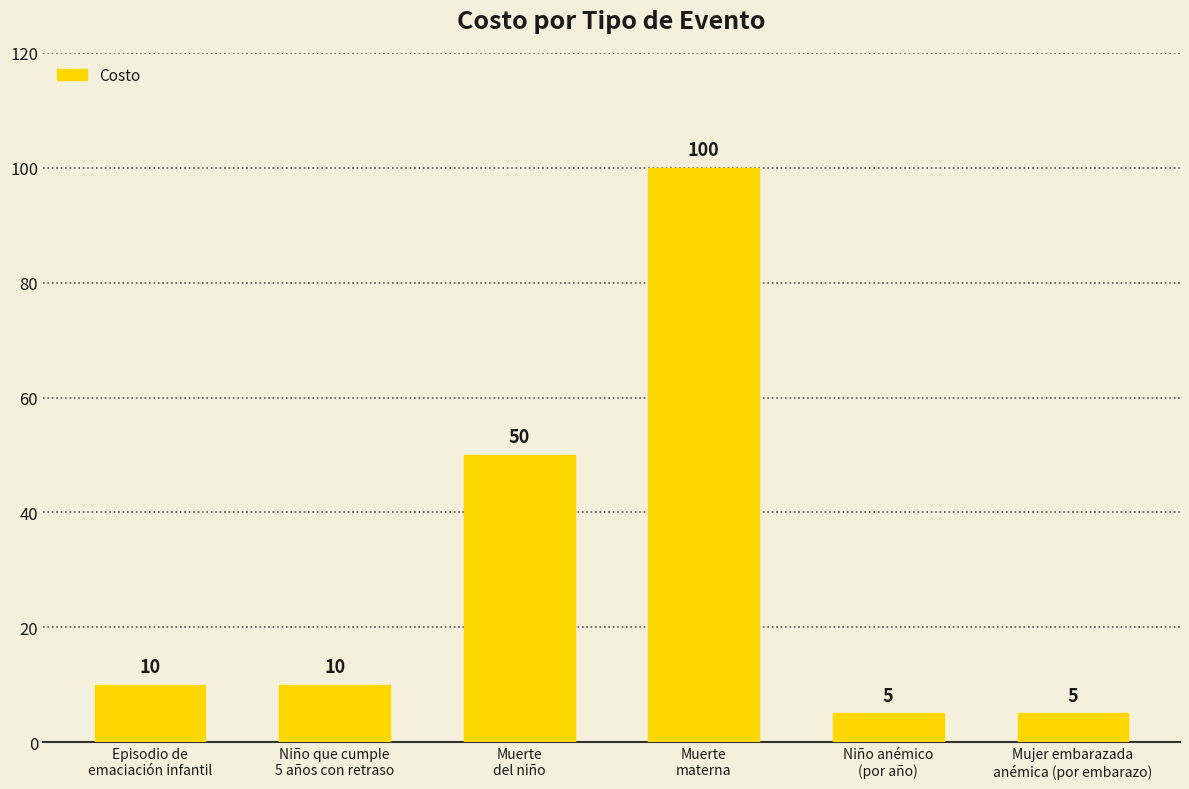

What is the maximum value shown in the chart?

100